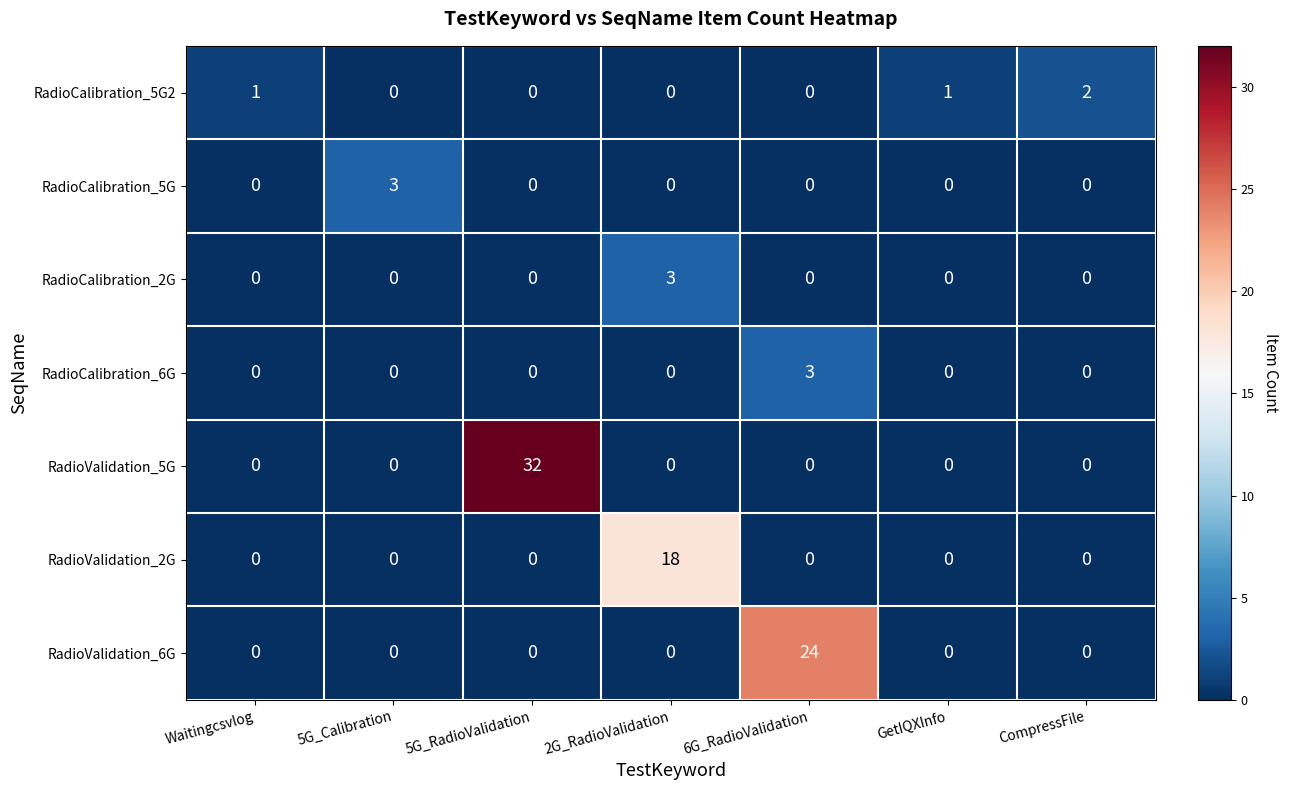

What is the difference between the highest and lowest values at GetIQXInfo?

1